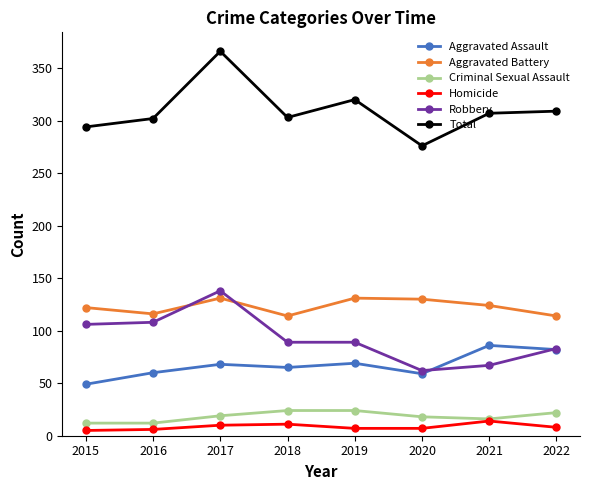

At which category does the chart reach its peak across all series?

2017